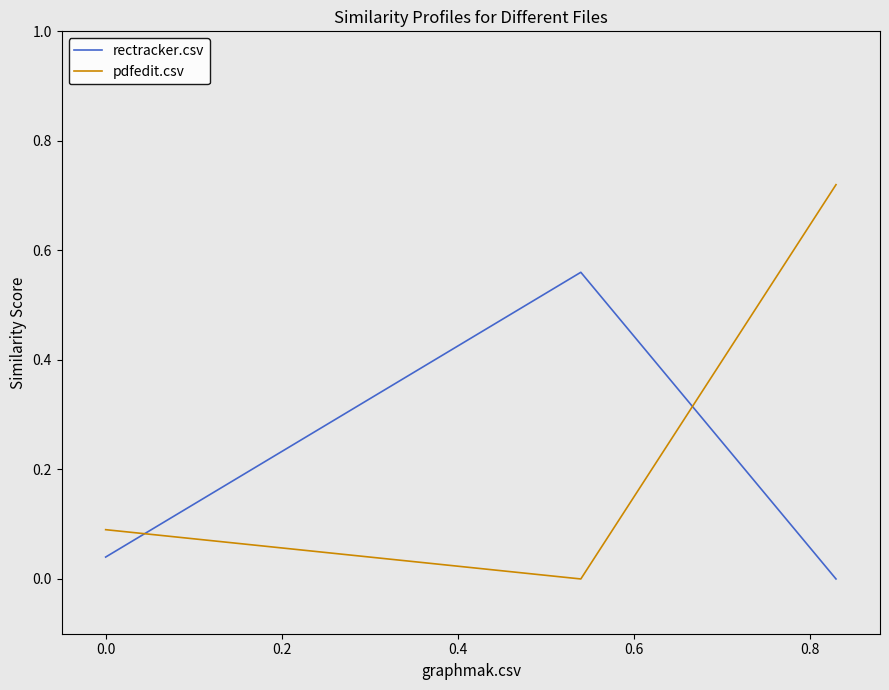

Which series has the widest spread of values?

pdfedit.csv